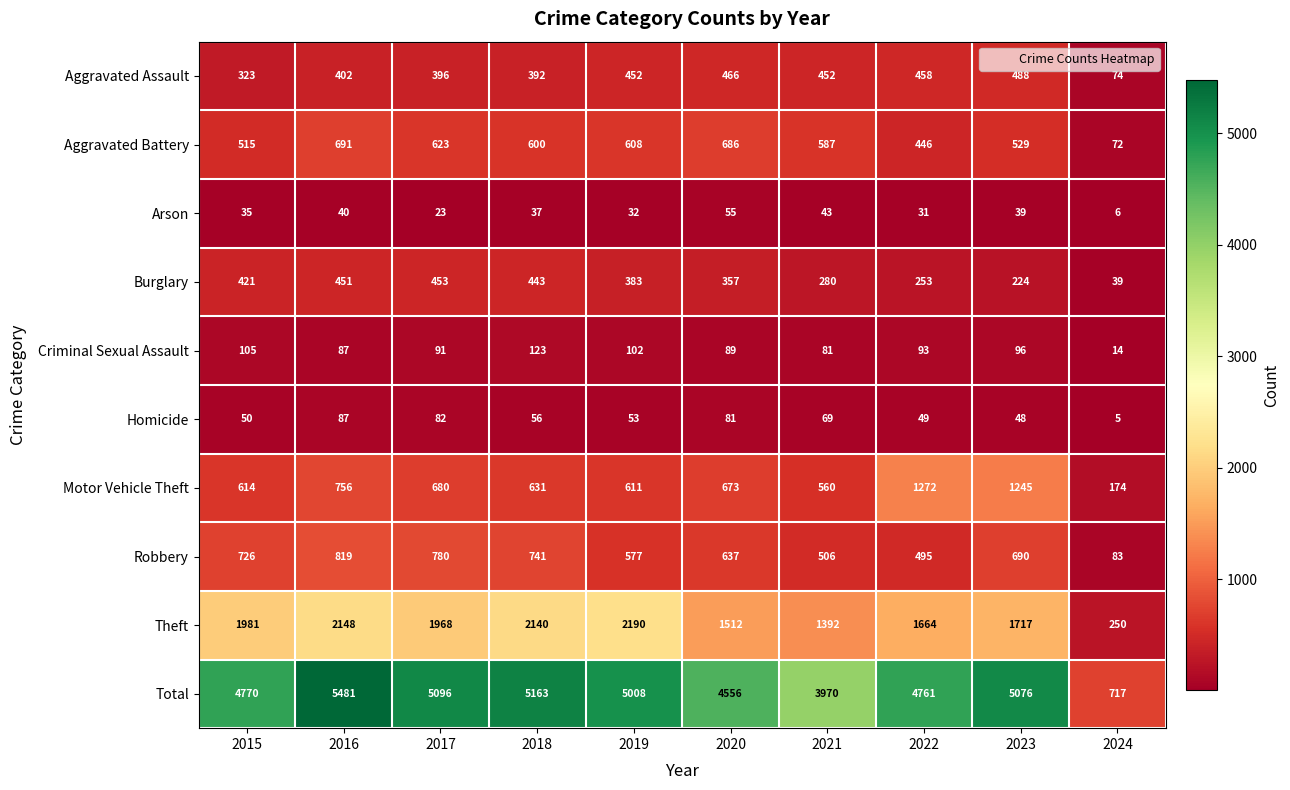

What is the difference between the Motor Vehicle Theft values at 2022 and 2024?

1098